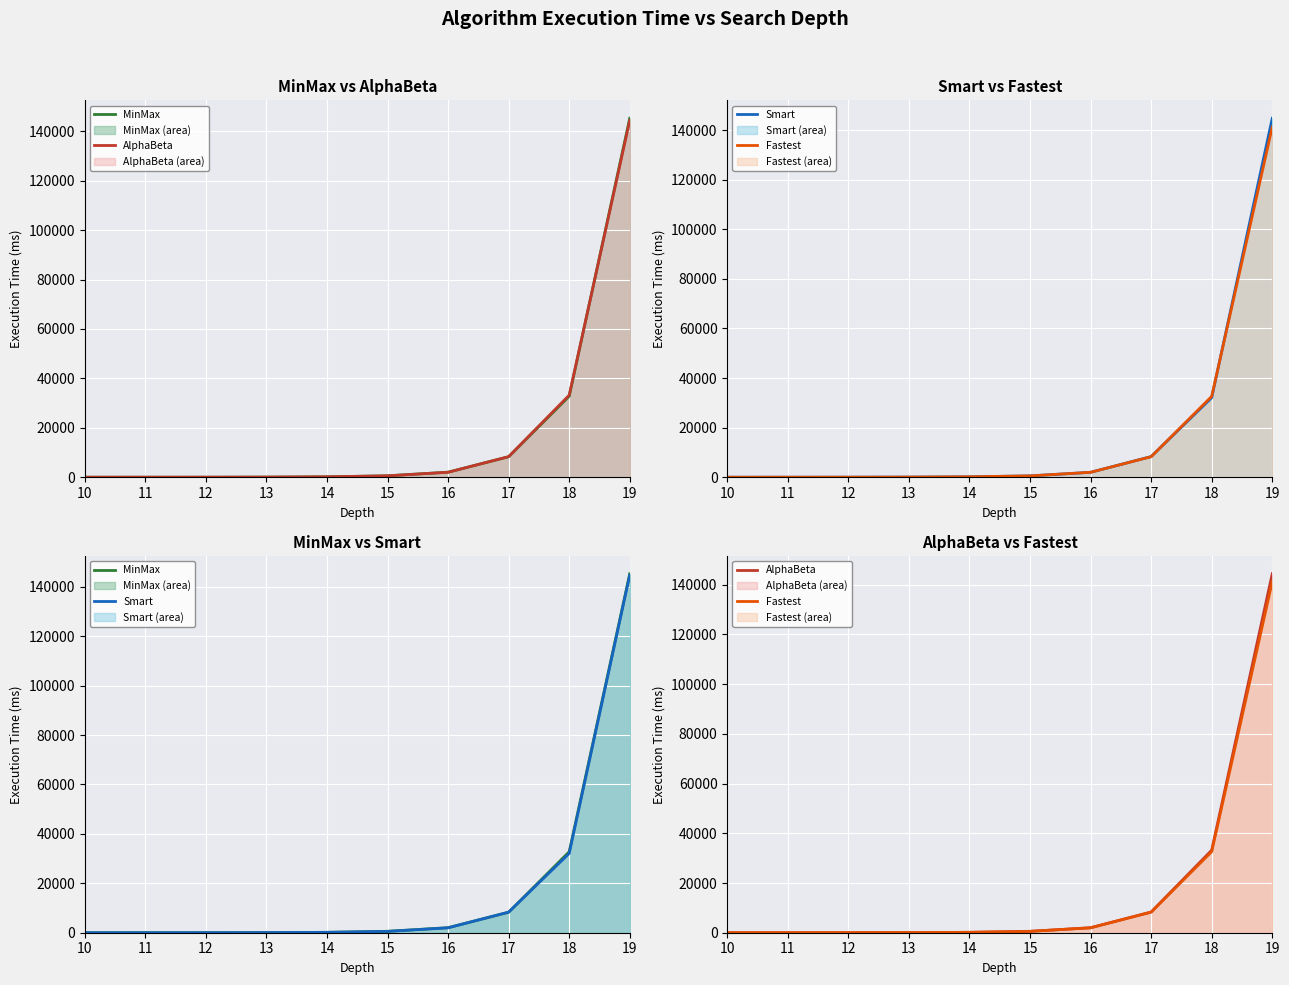

Rank the categories by Line: Smart value from highest to lowest.

19, 18, 17, 16, 15, 14, 13, 12, 11, 10